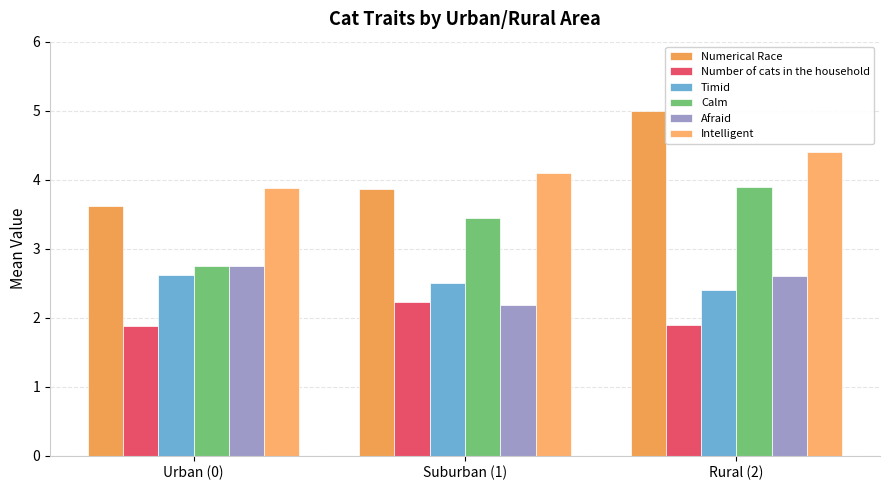

What is the value of the Intelligent bar at the 3rd from the left?

4.4